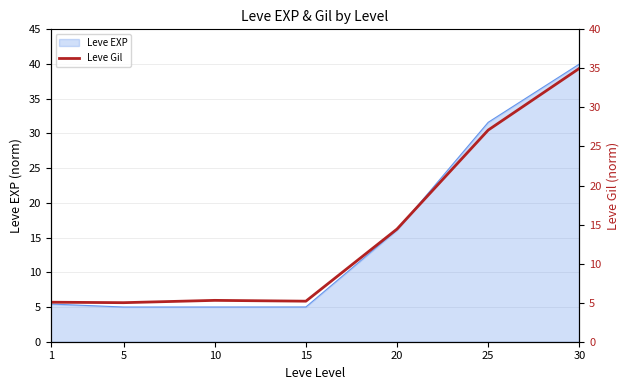

What is the value of the 5th point from the left?

14.4